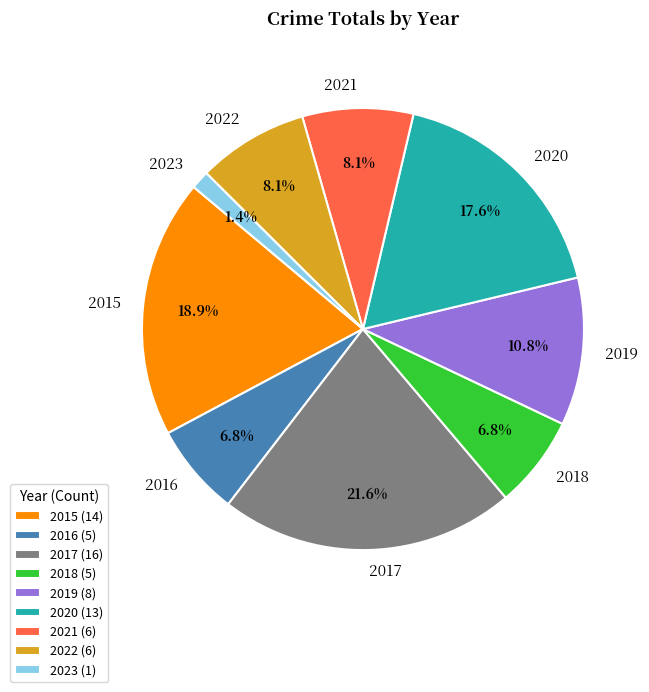

Is it true that 2021 is 1% of the pie?

False